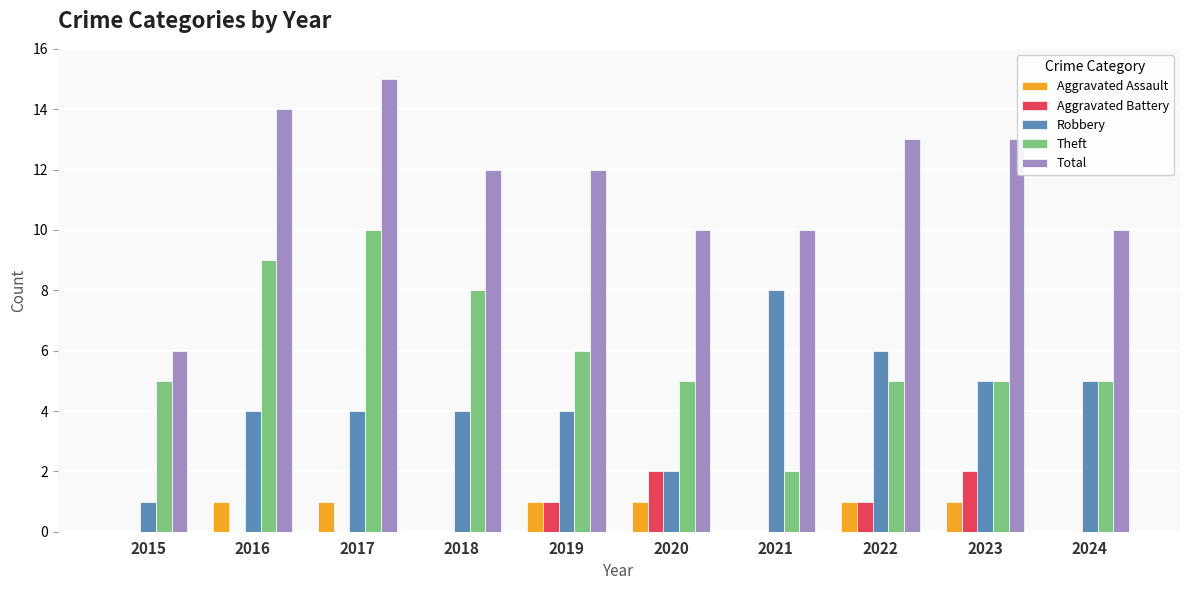

What are all the series names shown in the legend?

Aggravated Assault, Aggravated Battery, Robbery, Theft, Total